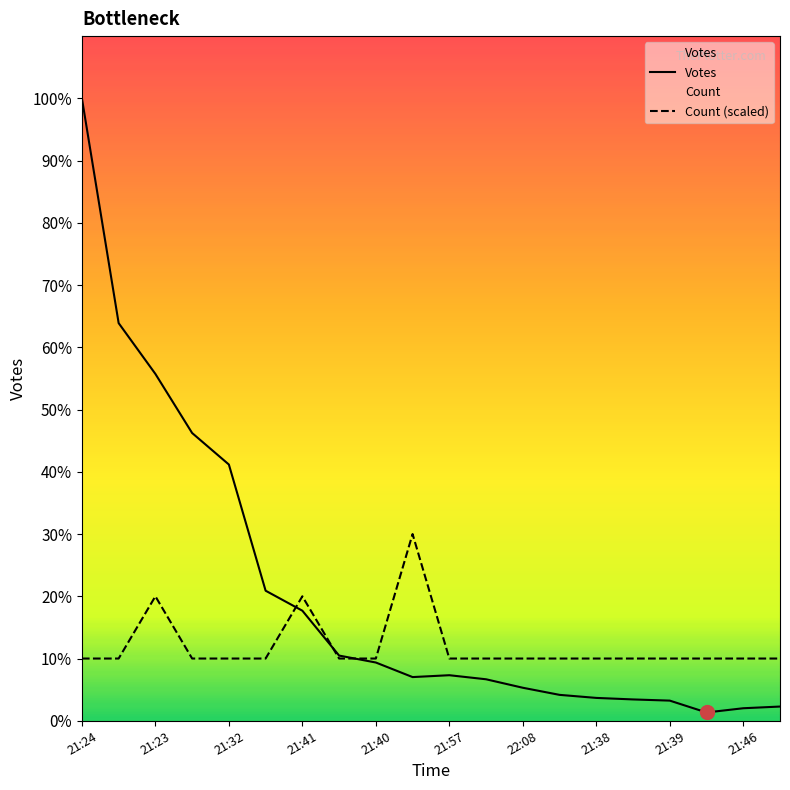

Reading left to right, transcribe all the data shown in this chart.

Votes: 3675.0	2348.0	2048.0	1699.0	1513.0	768.0	650.0	385.0	344.0	258.0	269.0	245.0	195.0	153.0	135.0	126.0	119.0	49.0	74.0	84.0
Count (scaled): 367.5	367.5	735.0	367.5	367.5	367.5	735.0	367.5	367.5	1102.5	367.5	367.5	367.5	367.5	367.5	367.5	367.5	367.5	367.5	367.5